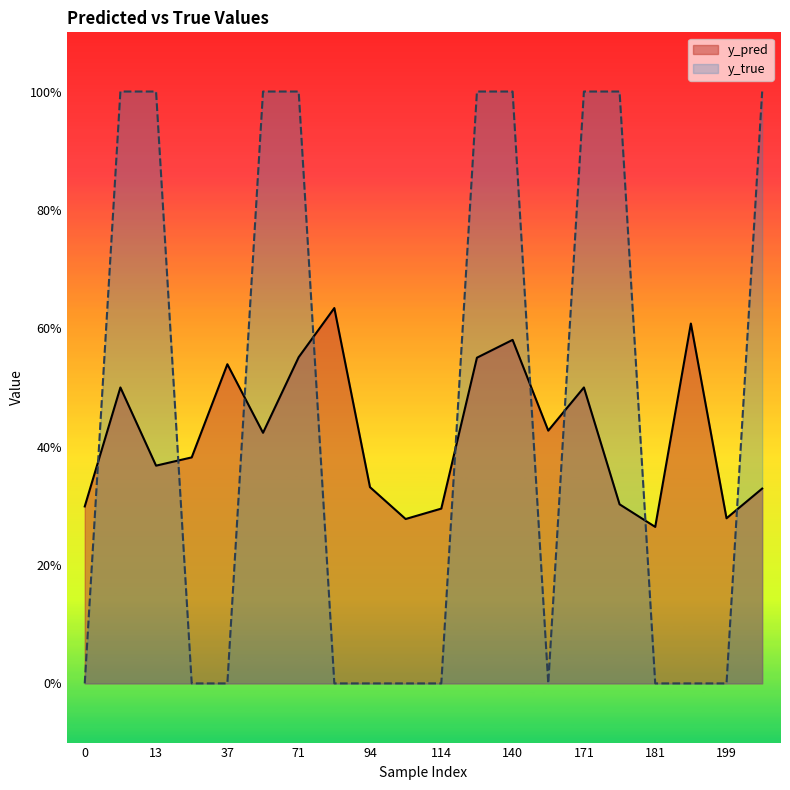

How many categories are shown in the chart?

20